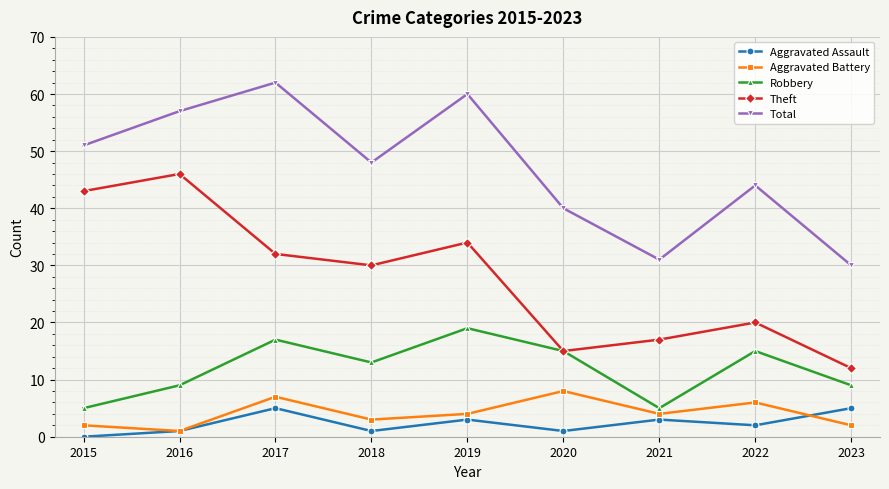

How many values in the Aggravated Battery series are below 4?

4